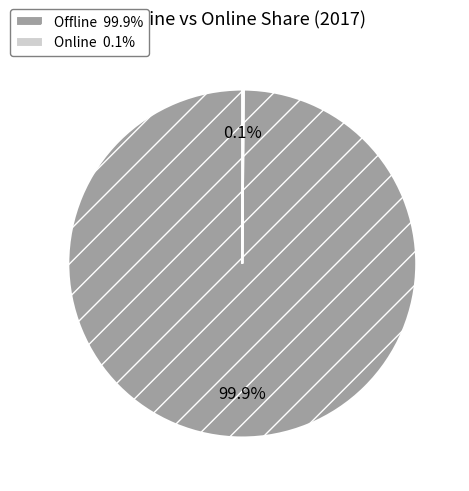

Is Offline 99.9% the majority of the pie?

Yes